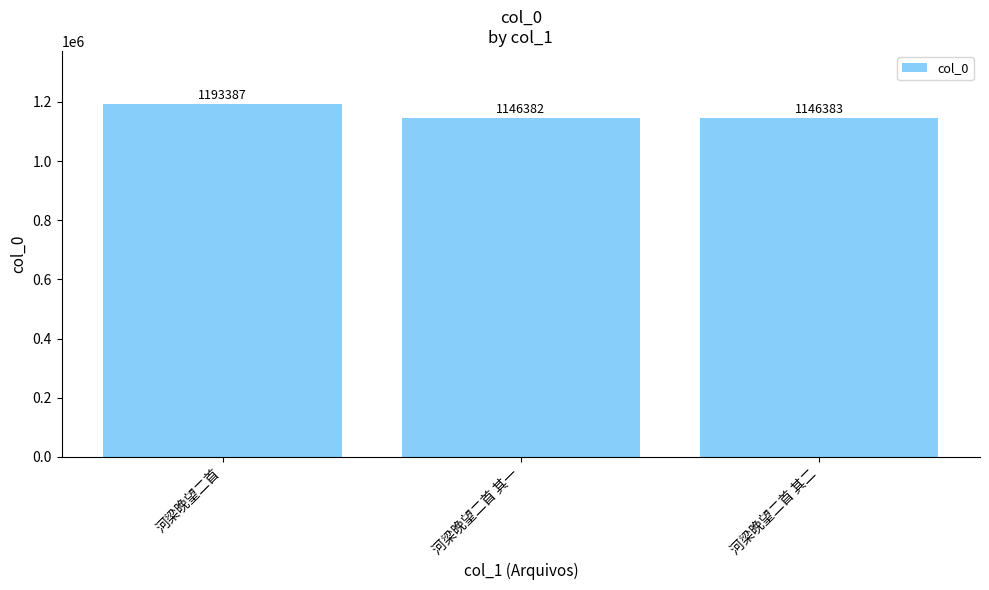

List the labels in order of value, smallest first.

河梁晚望二首 其一, 河梁晚望二首 其二, 河梁晚望二首